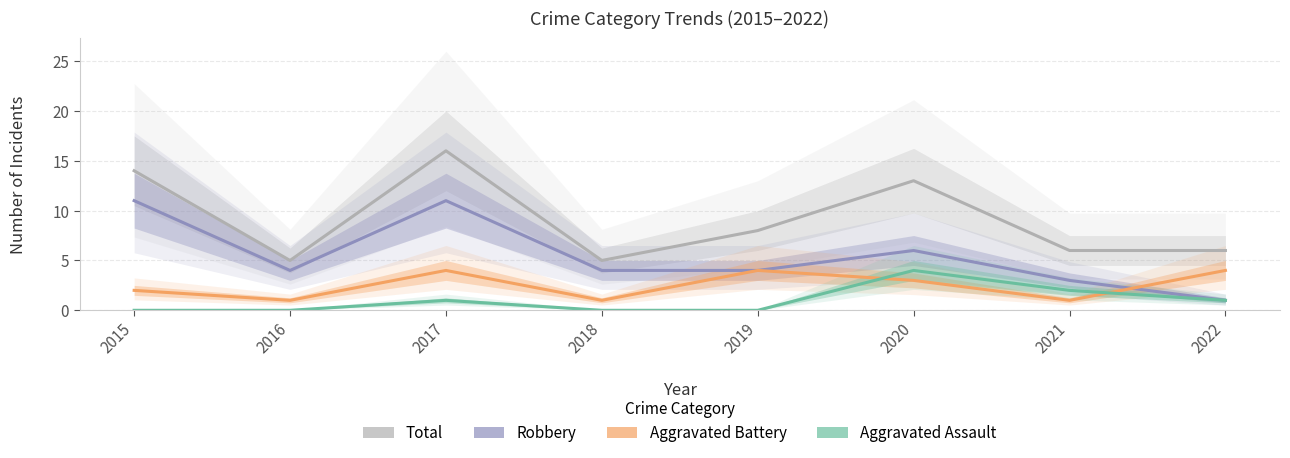

Reading left to right, list all the values displayed in this chart.

Total: 2015=14	2016=5	2017=16	2018=5	2019=8	2020=13	2021=6	2022=6
Robbery: 2015=11	2016=4	2017=11	2018=4	2019=4	2020=6	2021=3	2022=1
Aggravated Battery: 2015=2	2016=1	2017=4	2018=1	2019=4	2020=3	2021=1	2022=4
Aggravated Assault: 2015=0	2016=0	2017=1	2018=0	2019=0	2020=4	2021=2	2022=1